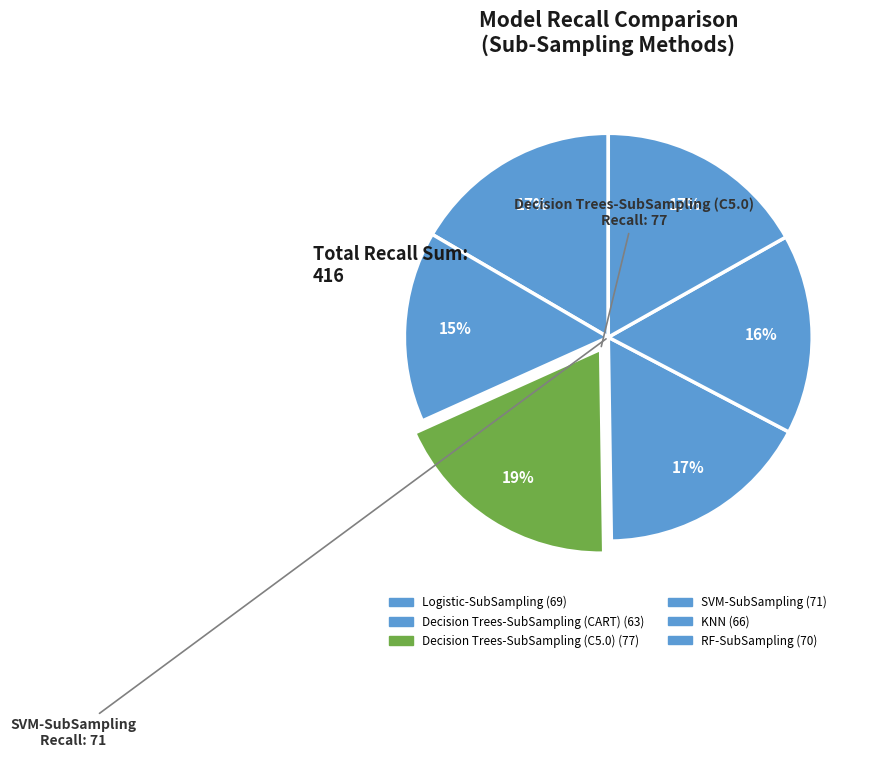

Is there any slice that represents more than half of the pie?

No